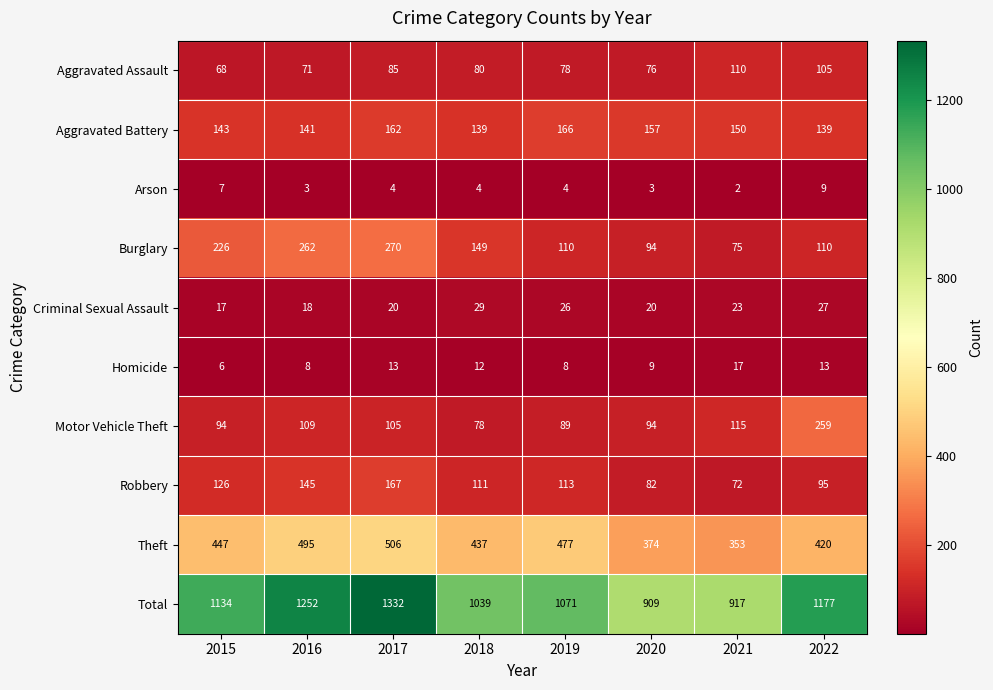

True or false: Burglary has a value of 400 at 2015.

False